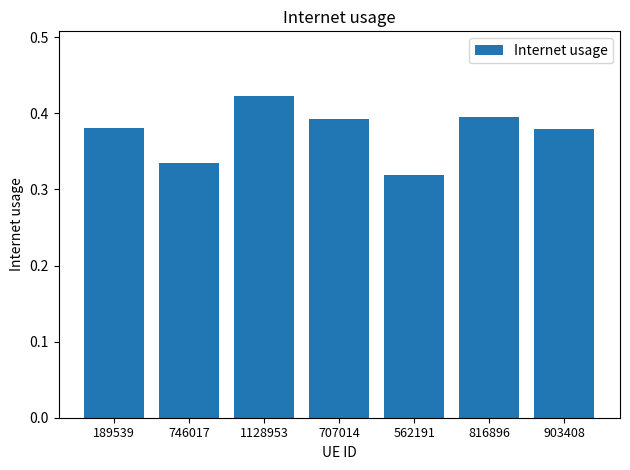

What is the sum of all values?

2.6